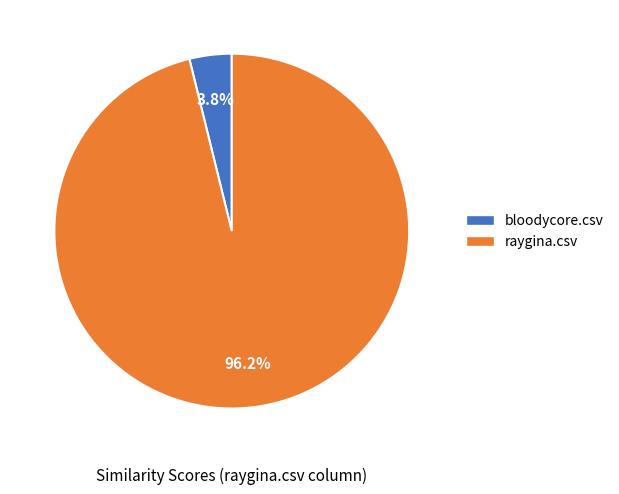

What is the smallest slice in the pie chart?

bloodycore.csv